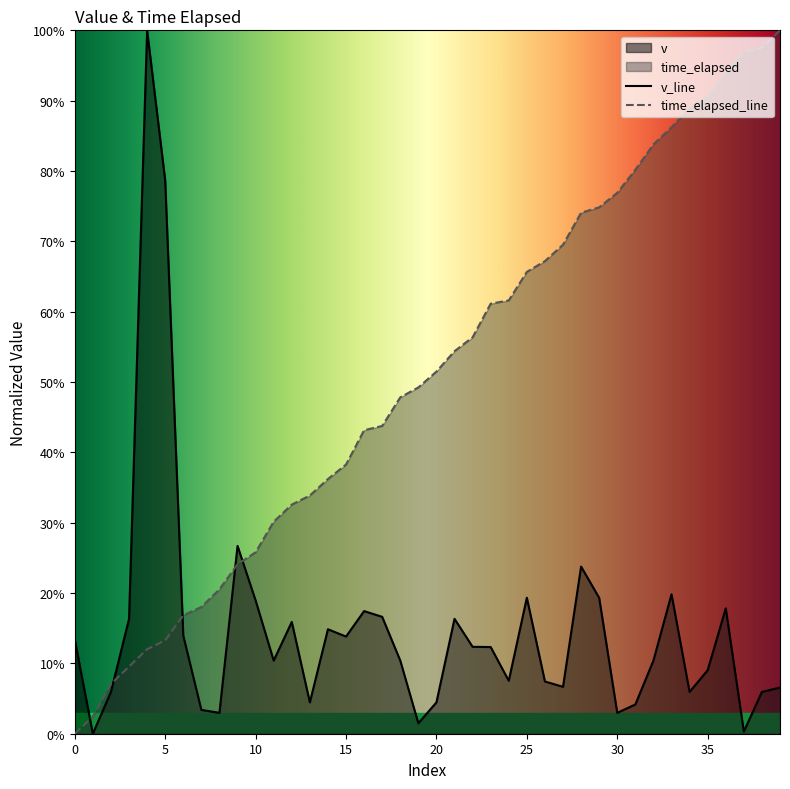

How many data points does each series have?

40